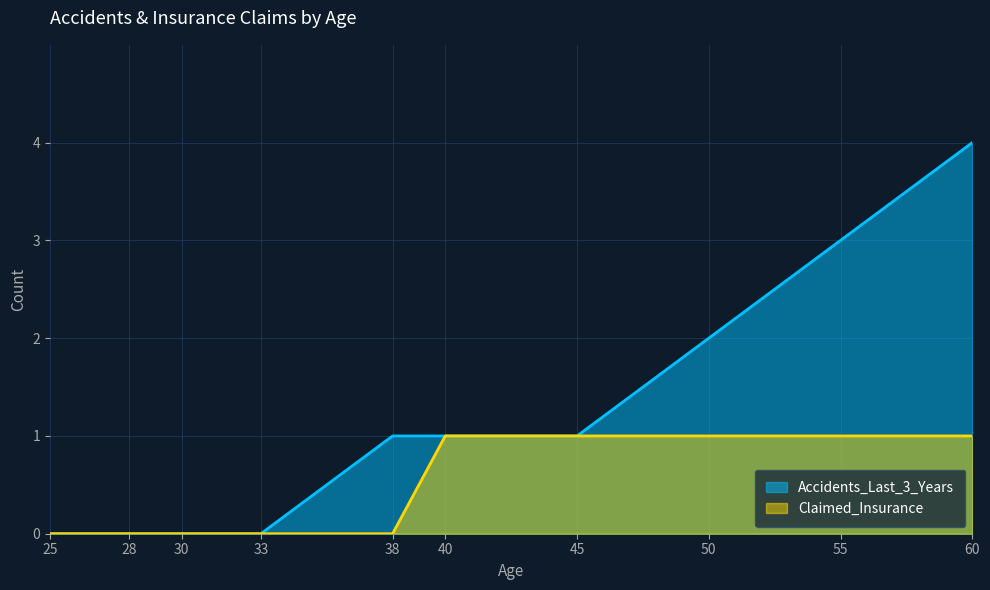

What value does the Accidents_Last_3_Years series have at 38?

1